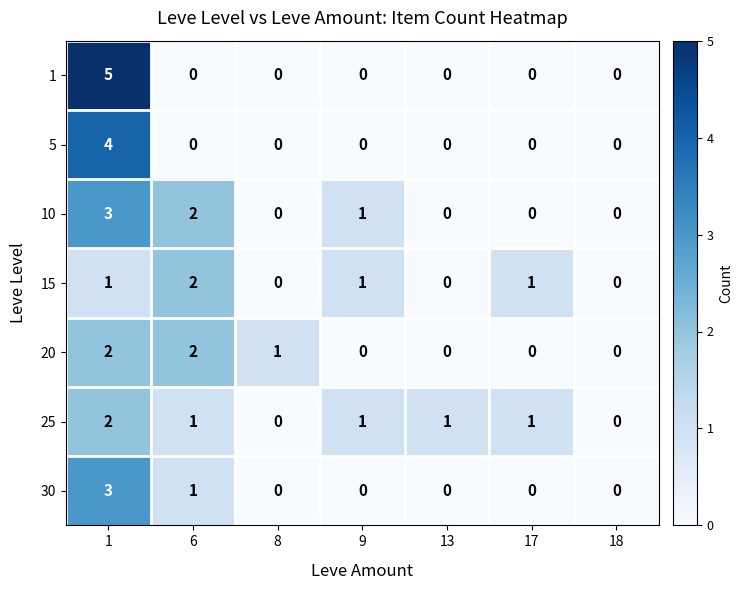

What is the sum of all 30 values?

4